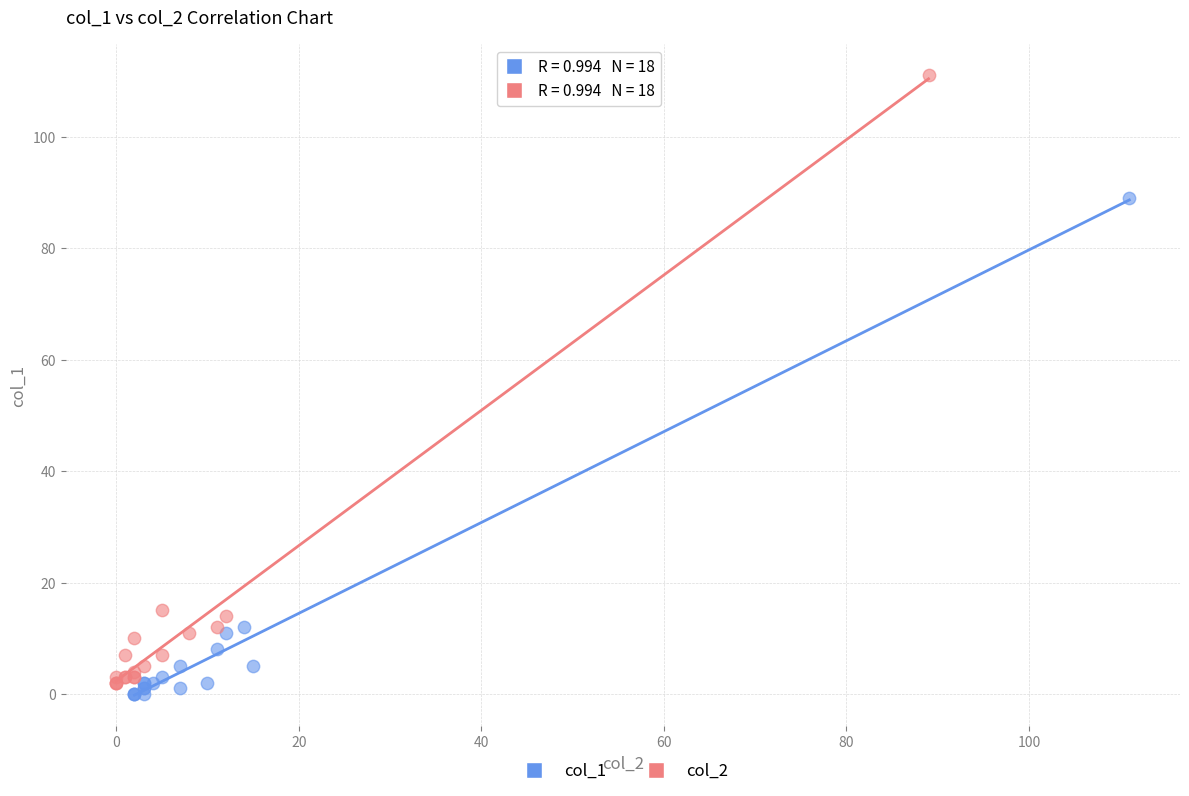

Which series contains the highest Y value?

col_2